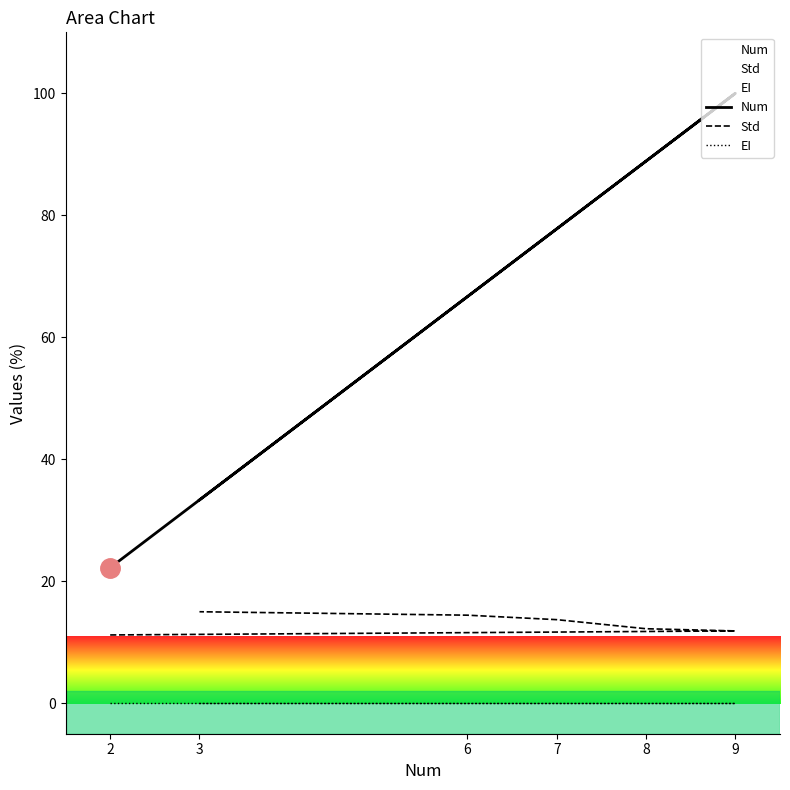

How many lines are shown in the chart?

3